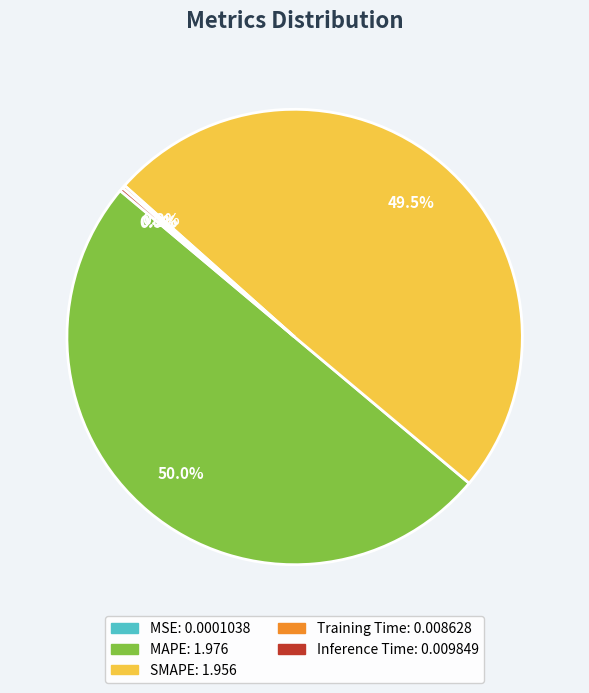

What percentage is NOT represented by SMAPE?

50.5%